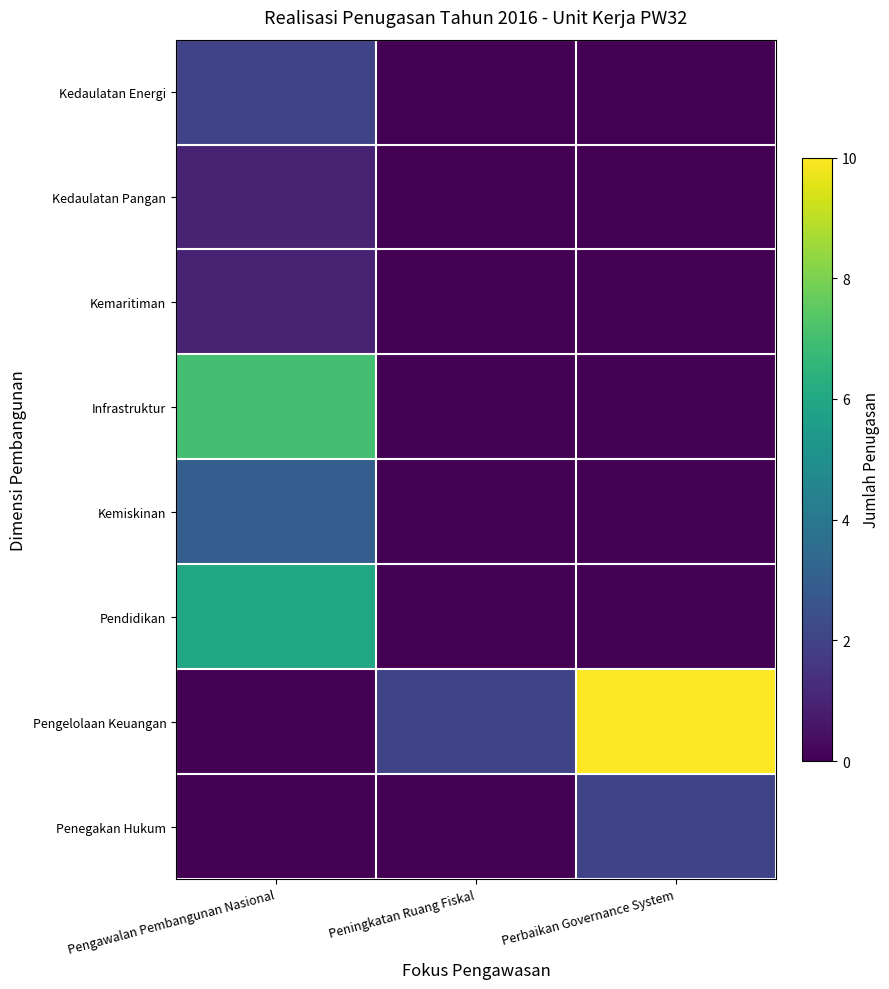

Which series changed the most between Peningkatan Ruang Fiskal and Perbaikan Governance System?

Pengelolaan Keuangan